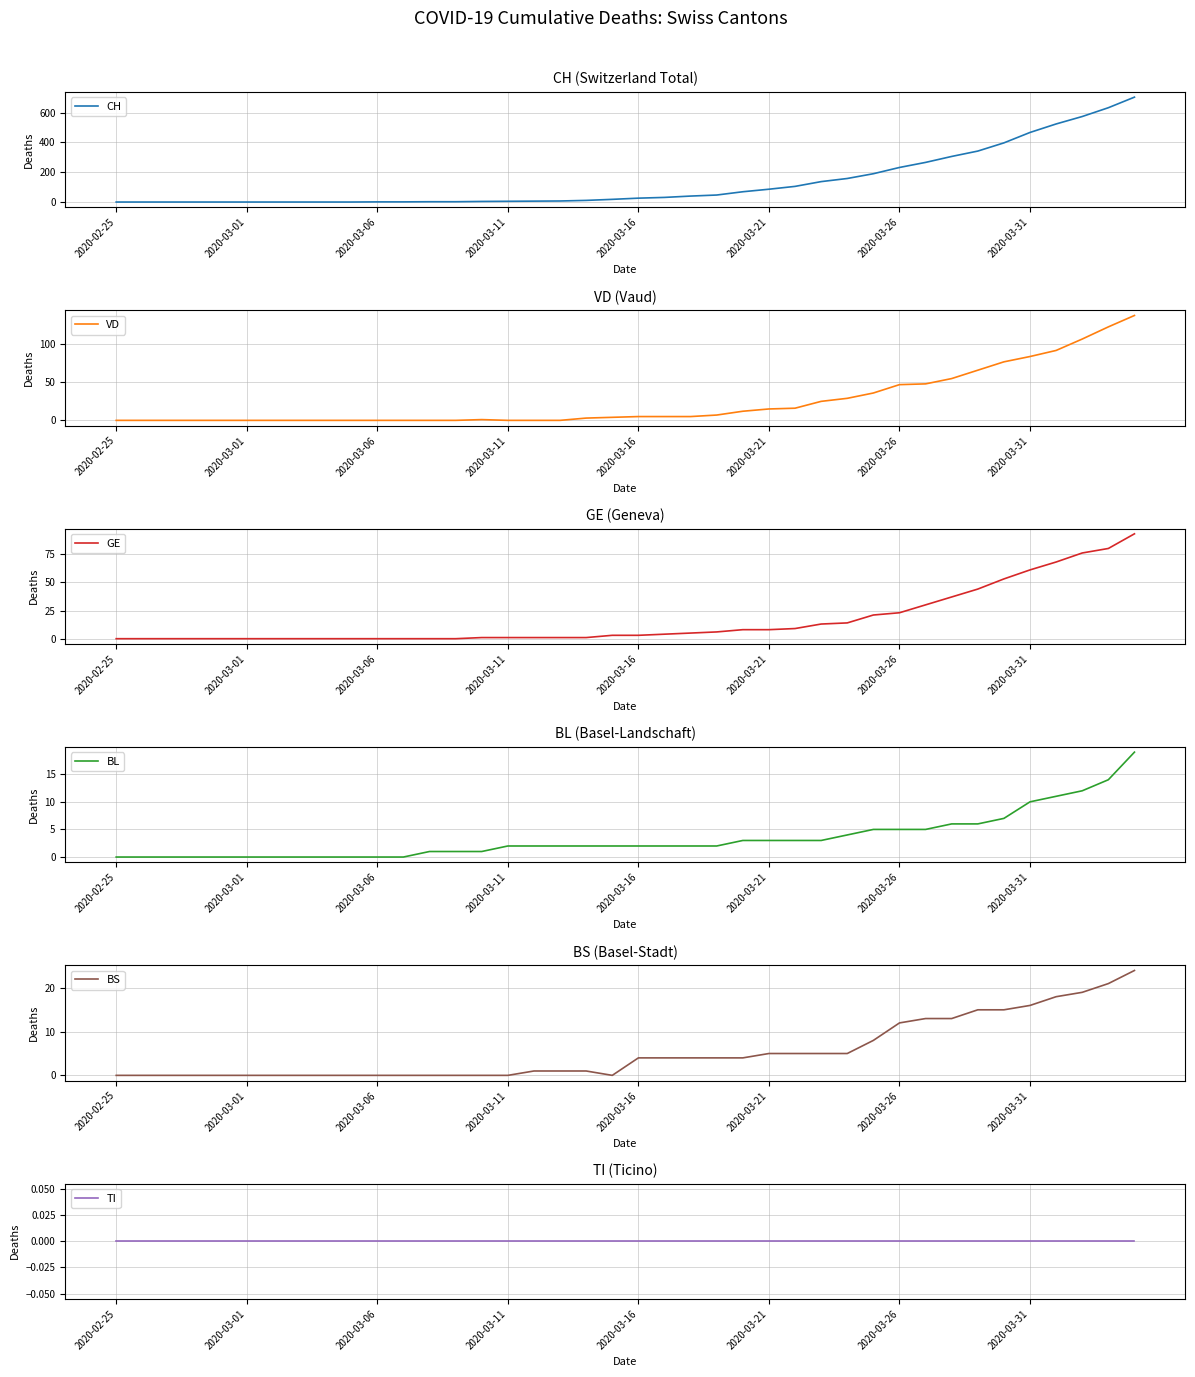

How many data points in BL are above 2?

16